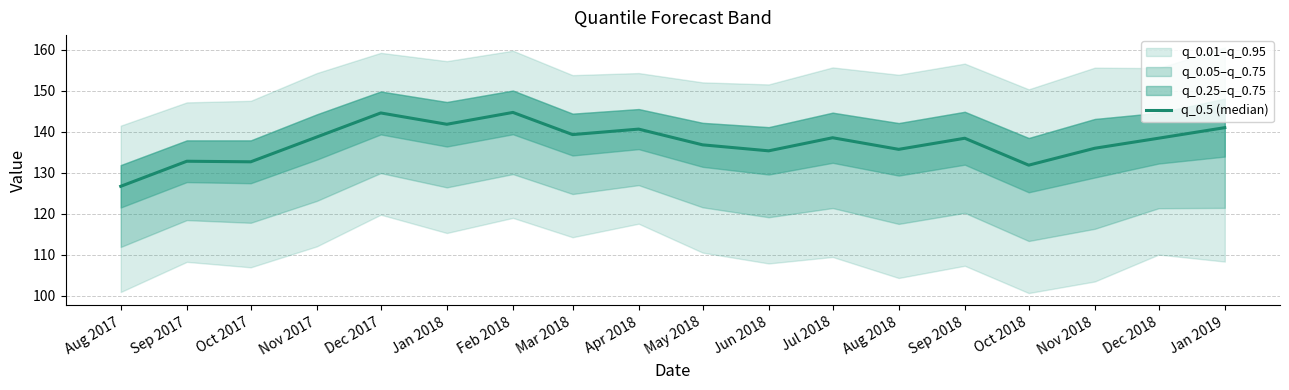

What is the label of the 17th point from the right?

Sep 2017